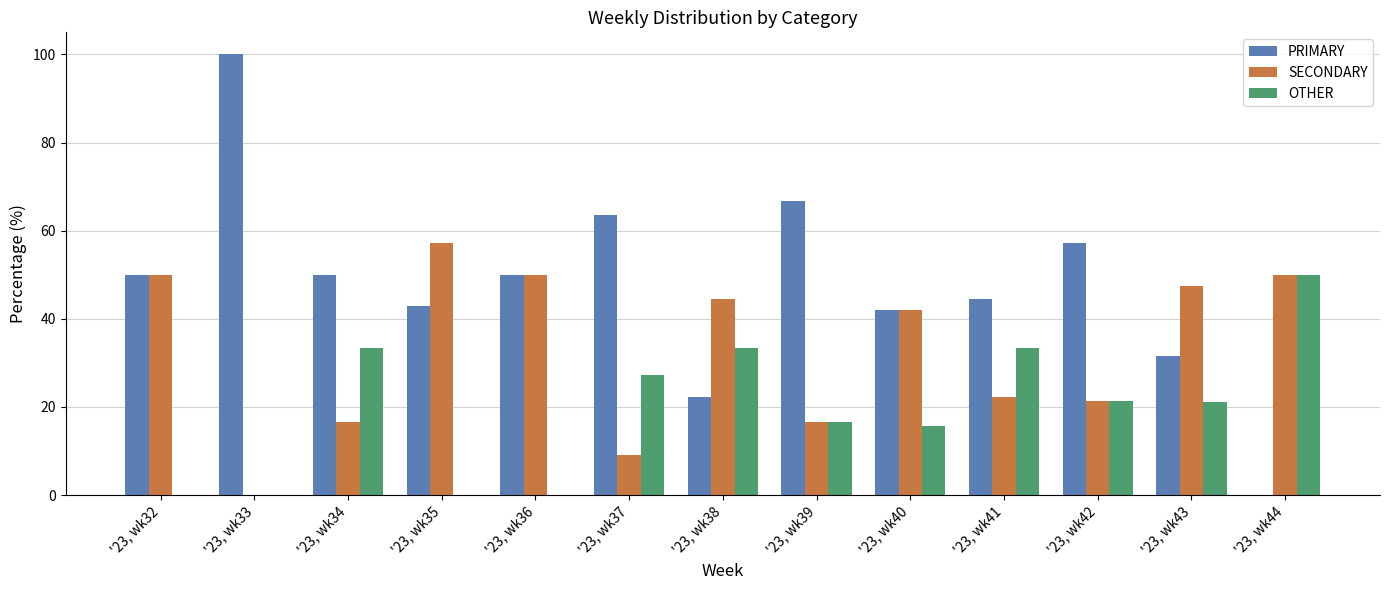

Which series has the largest total across all categories?

PRIMARY